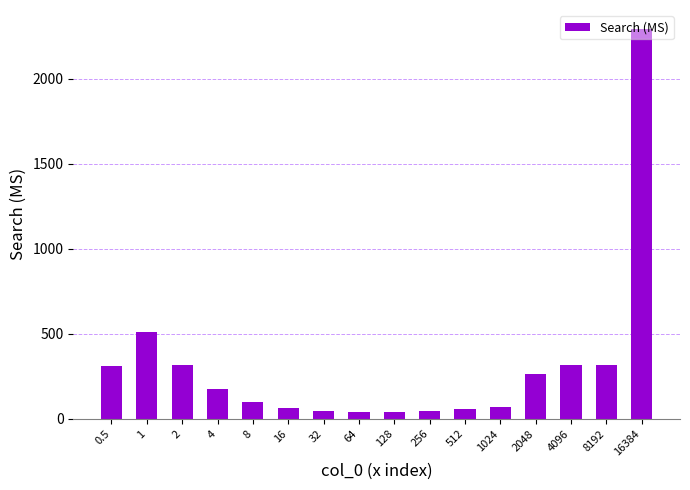

Is it true that the value at 512 is 57.9?

True